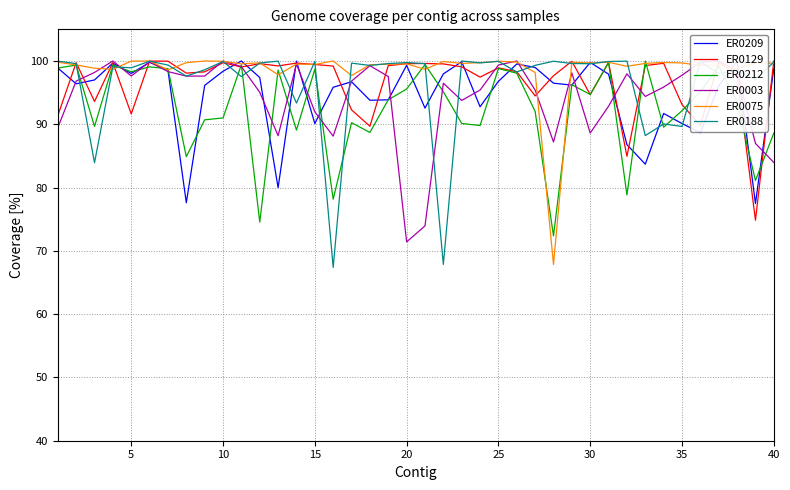

The ER0188 series shows 33.6 at 5. True or false?

False